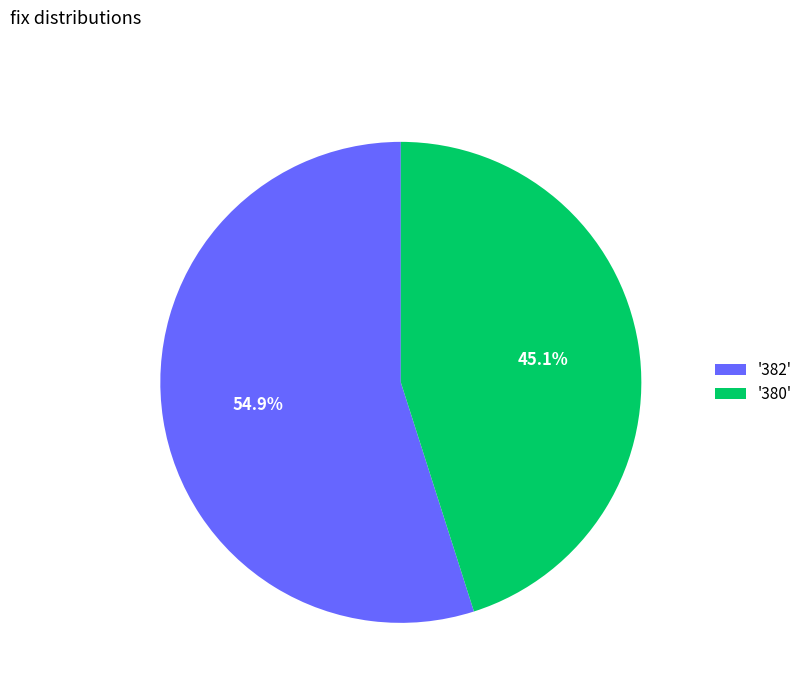

Is there a majority slice in this chart?

Yes